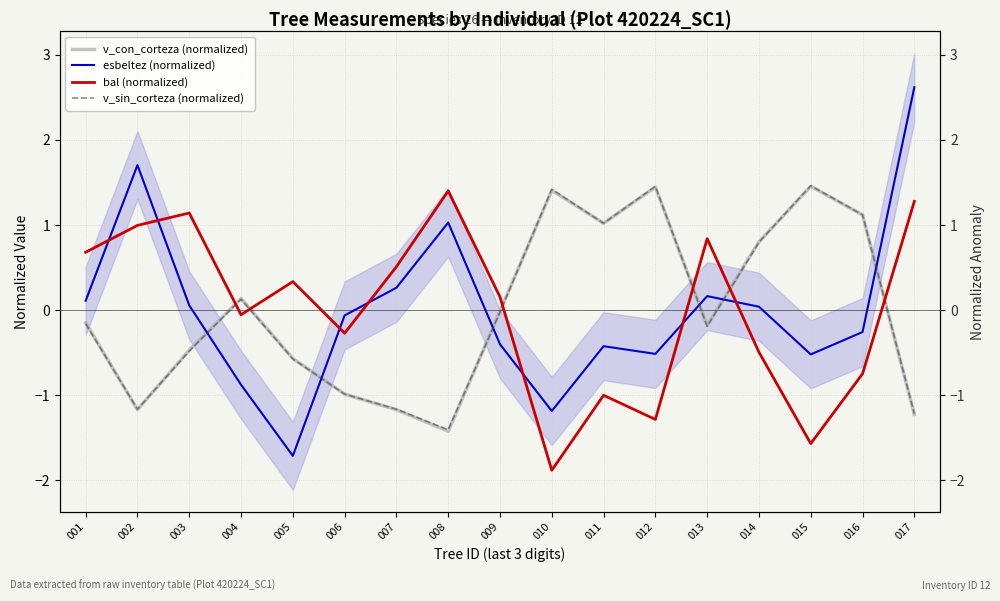

At which label is v_sin_corteza (normalized) closest to 0?

009